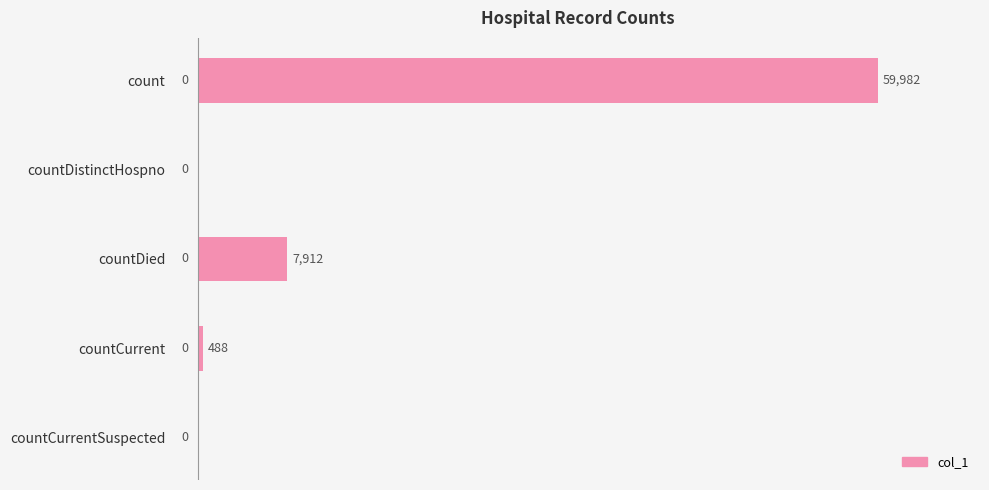

Count the number of categories in the chart.

5